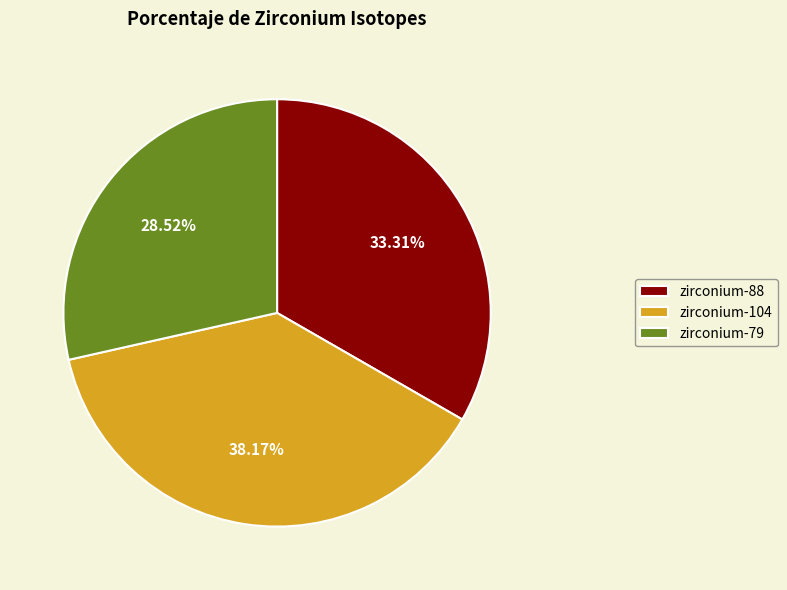

What is the largest slice in the pie chart?

zirconium-104